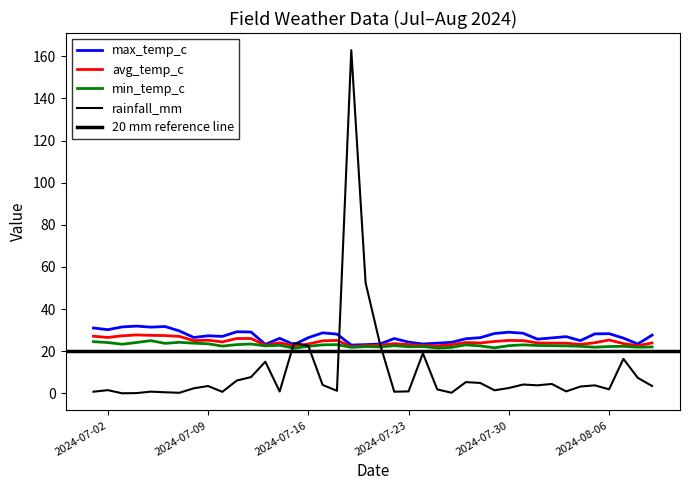

At which category does max_temp_c reach its first local valley?

2024-07-02